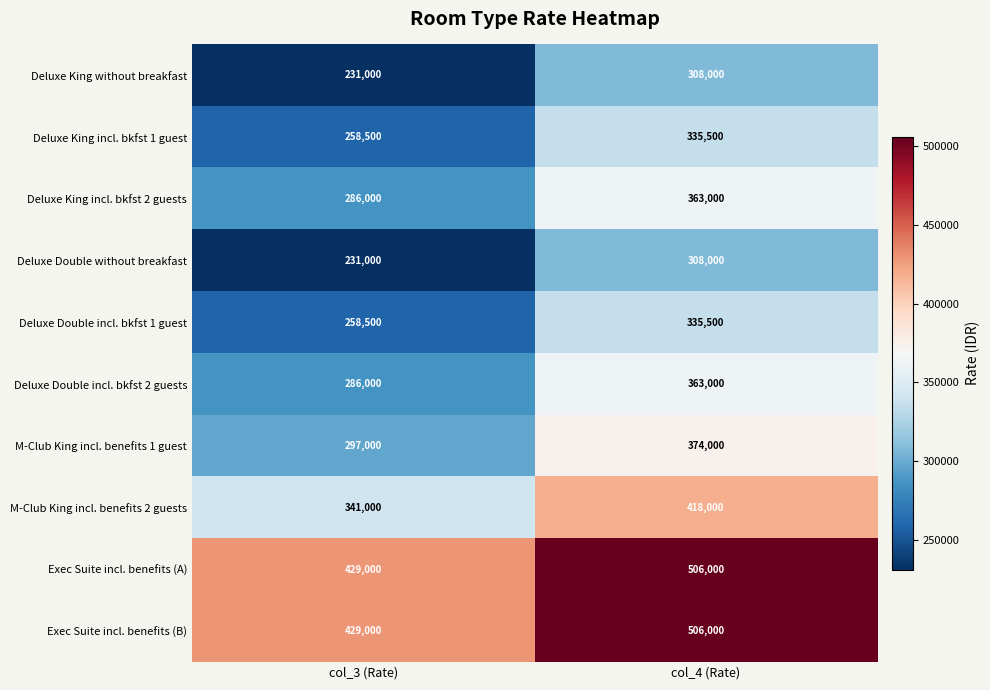

Rank the categories by Deluxe Double incl. bkfst 2 guests value from lowest to highest.

col_3 (Rate), col_4 (Rate)